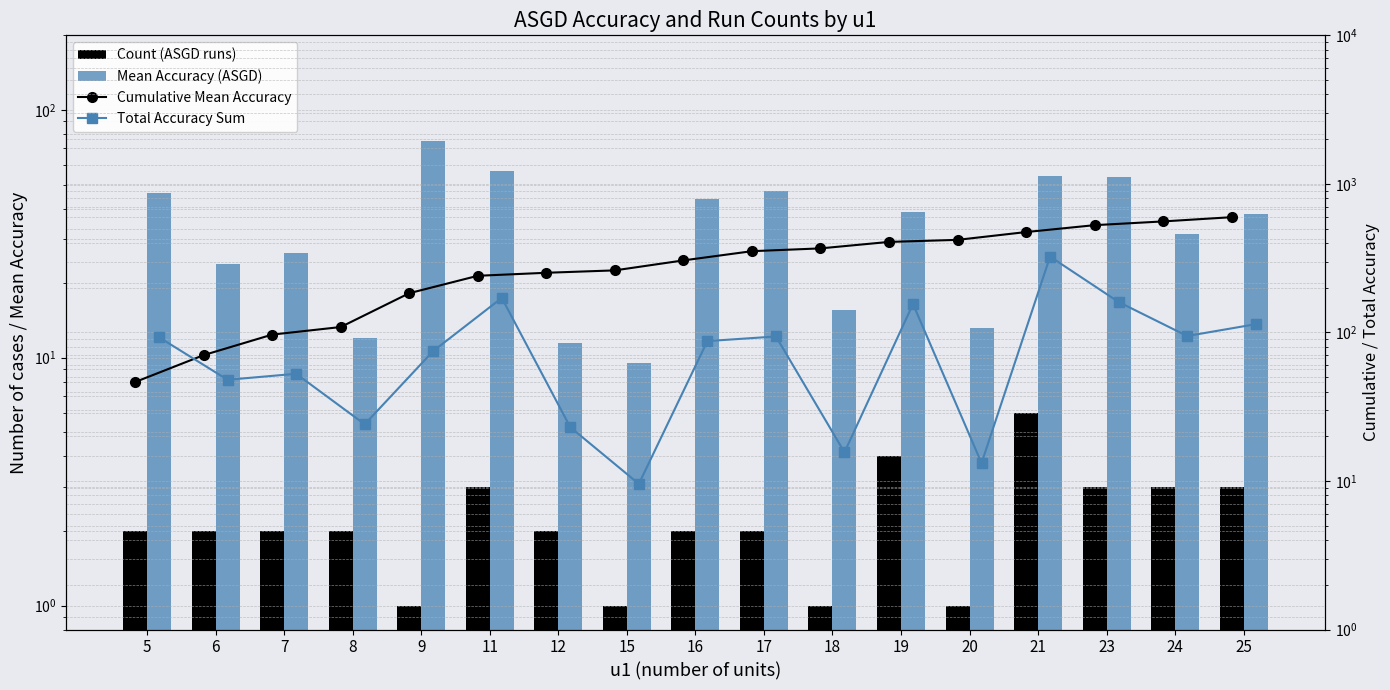

The Mean Accuracy (ASGD) series shows 3.7 at 12. True or false?

False